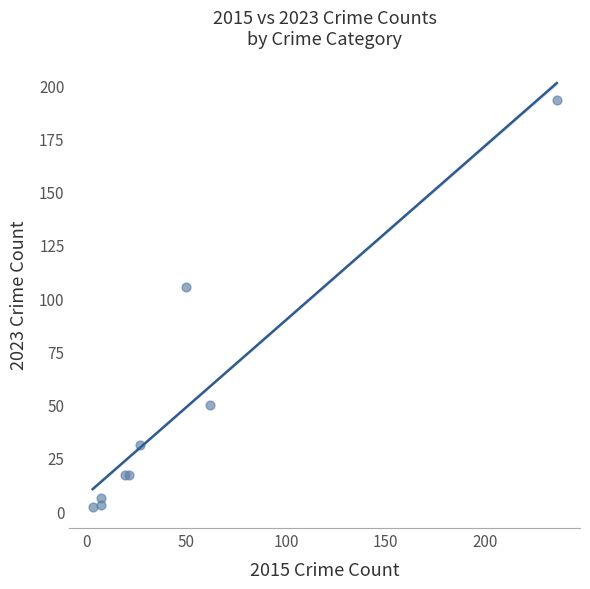

What Y value in the scatter plot is closest to 97?

105